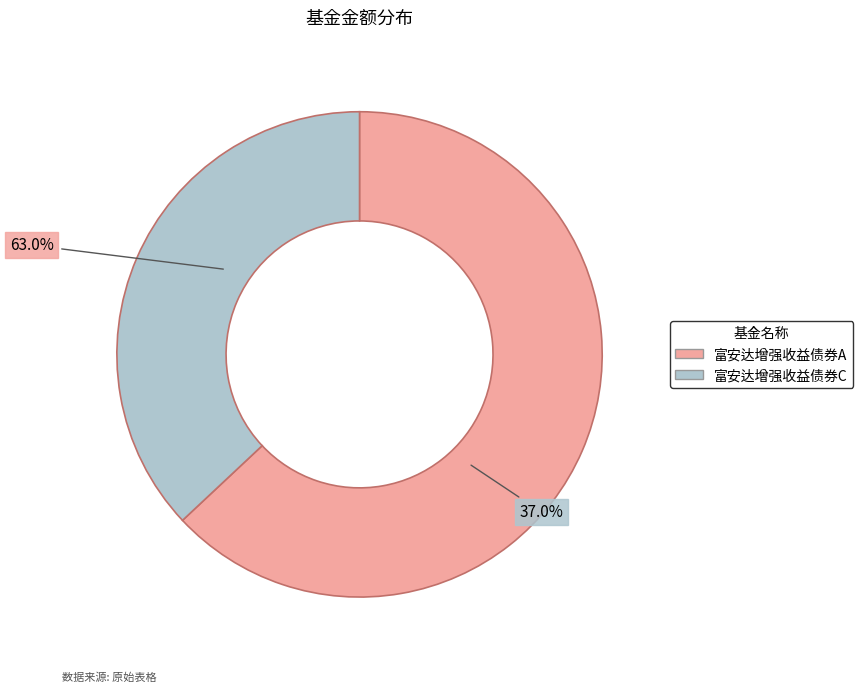

To the nearest percent, what portion does 富安达增强收益债券C represent?

37%